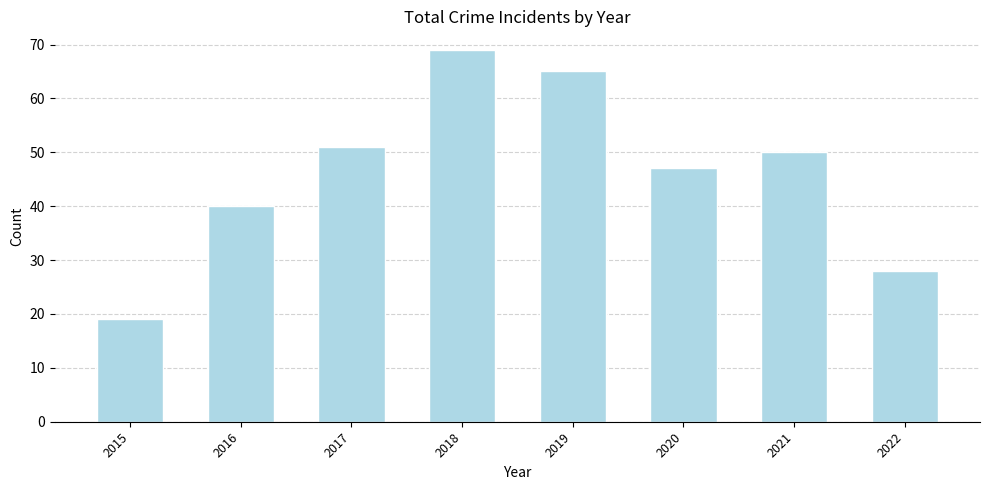

What is the approximate value at 2016?

40